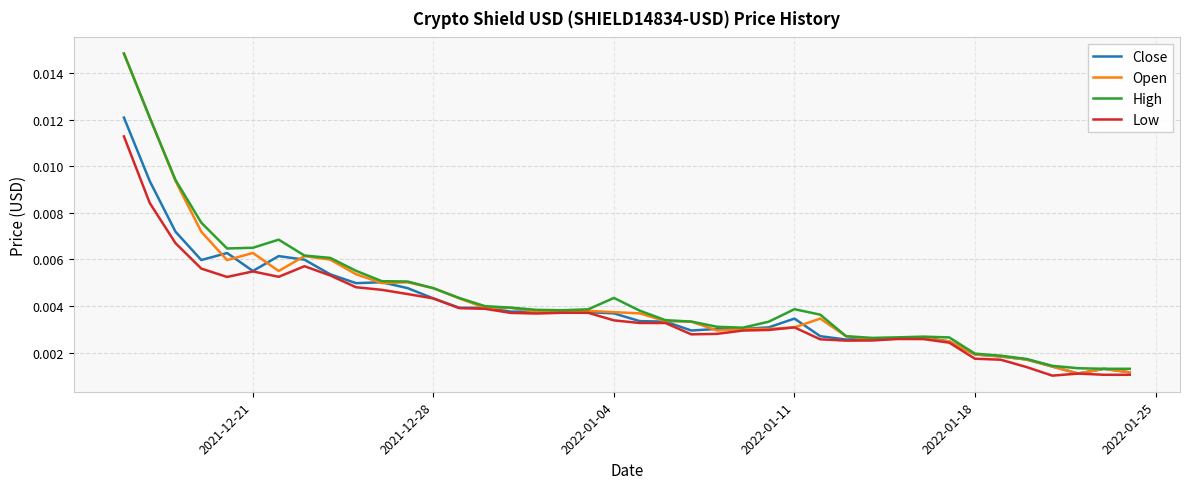

Which series has the largest range (max minus min)?

Open